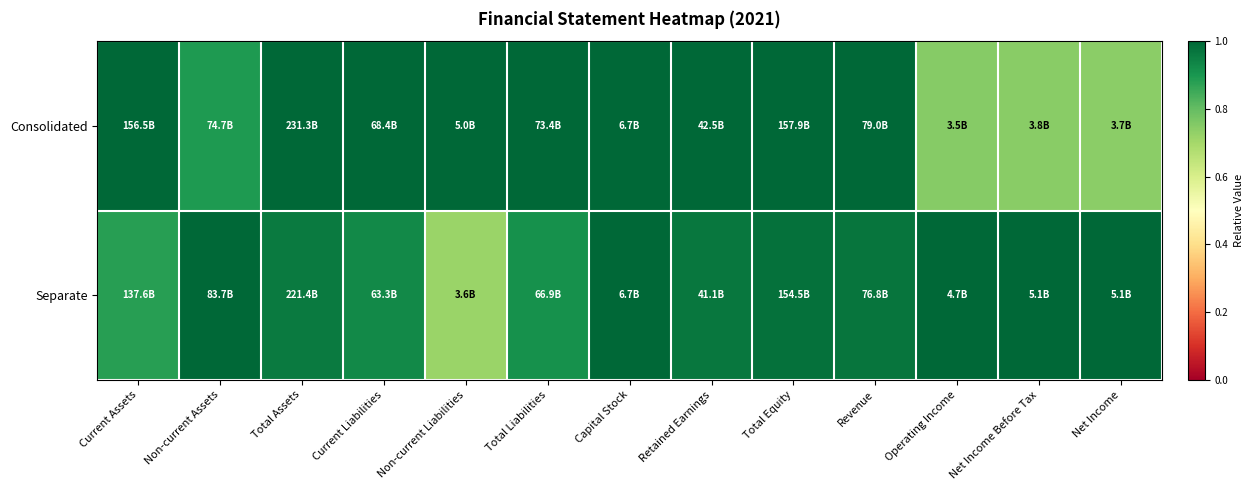

Rank the series at Operating Income from lowest to highest value.

Consolidated, Separate